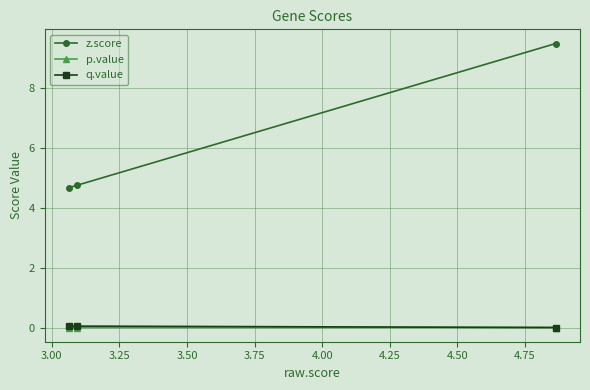

Which series has the largest range (max minus min)?

z.score